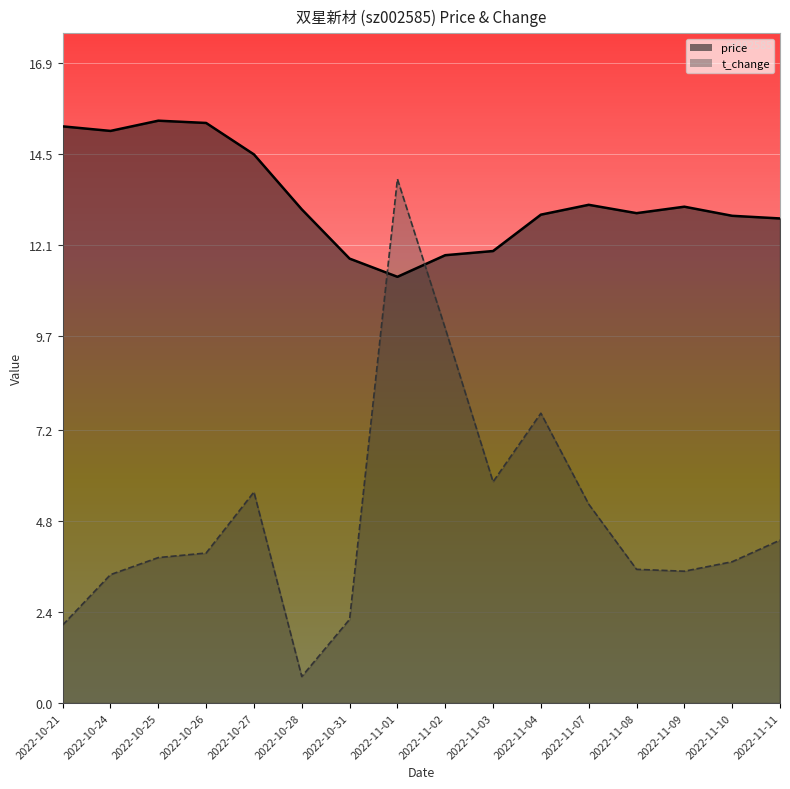

Where does the price series first go above 13?

2022-10-21